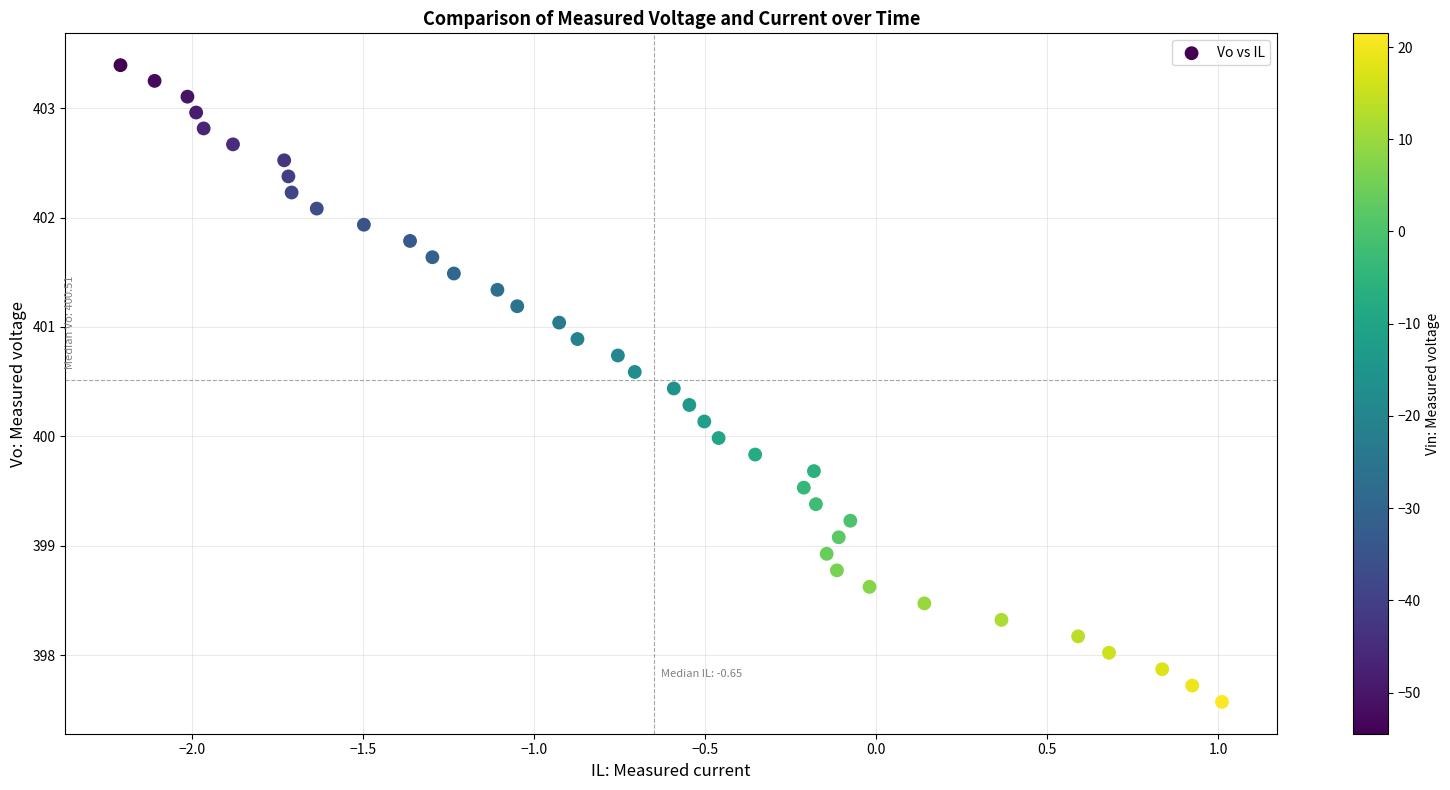

What is the range of X values (max minus min)?

3.2